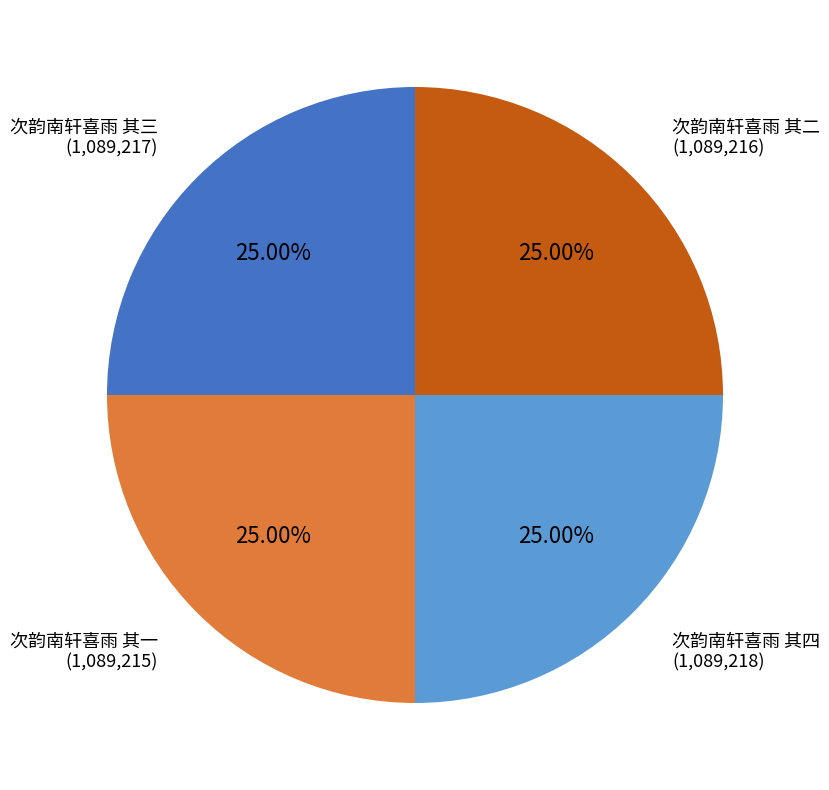

Is there any slice that represents more than half of the pie?

No